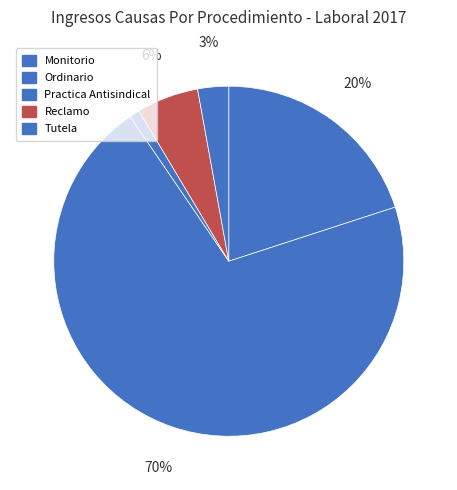

Which slice represents more than half of the pie?

Ordinario